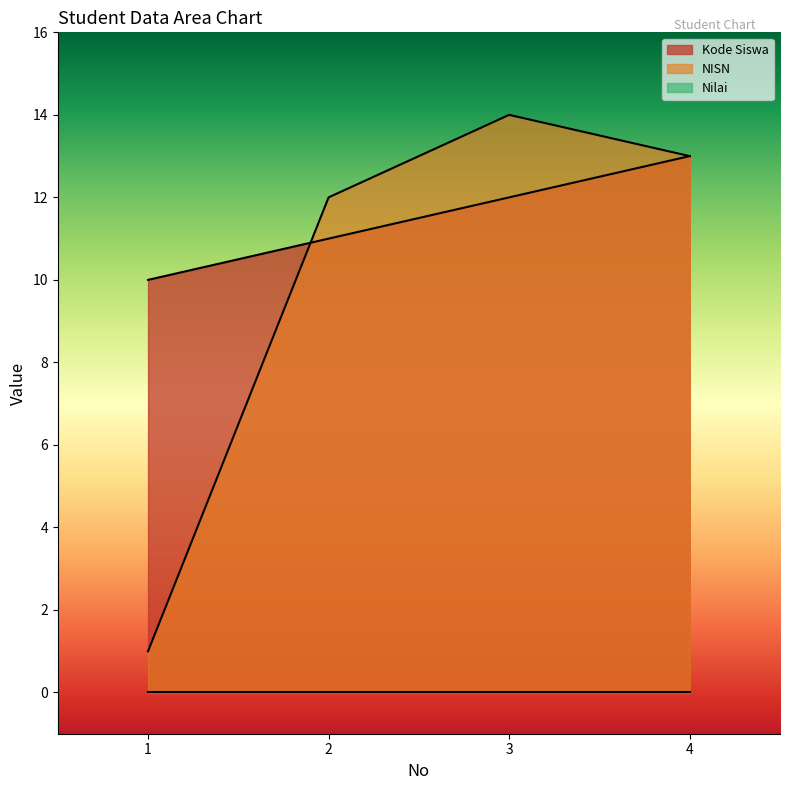

True or false: NISN has more than 1 interior local peaks.

False